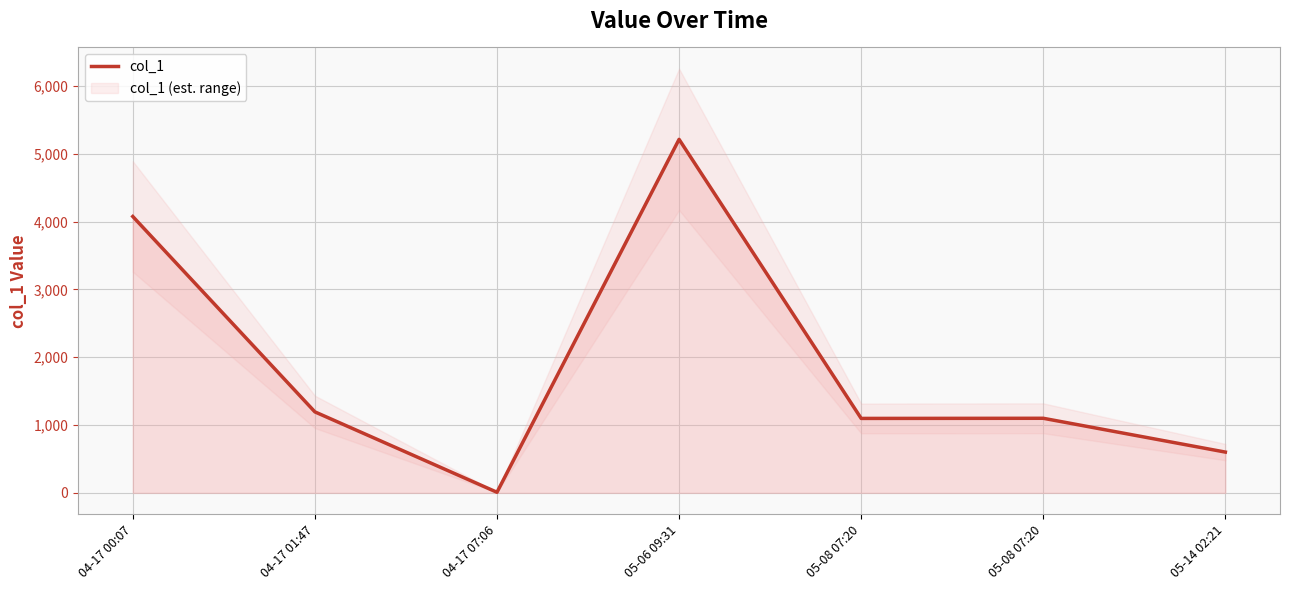

What is the difference between the values at 04-17 01:47 and 05-06 09:31?

4020.3